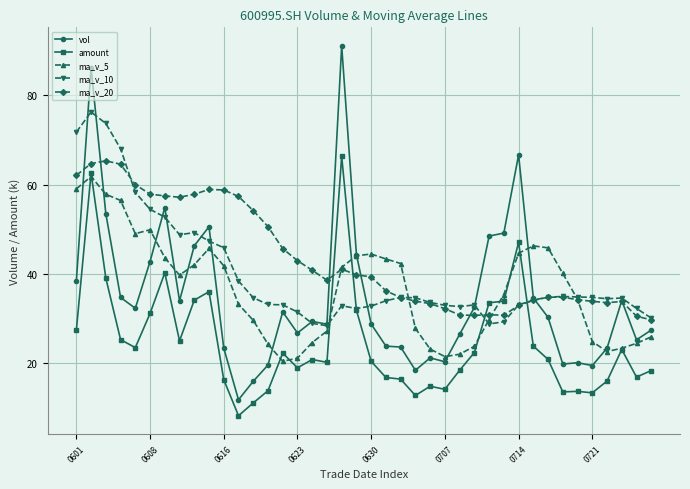

What is the value of the ma_v_10 point at the 13th from the left?

34.7